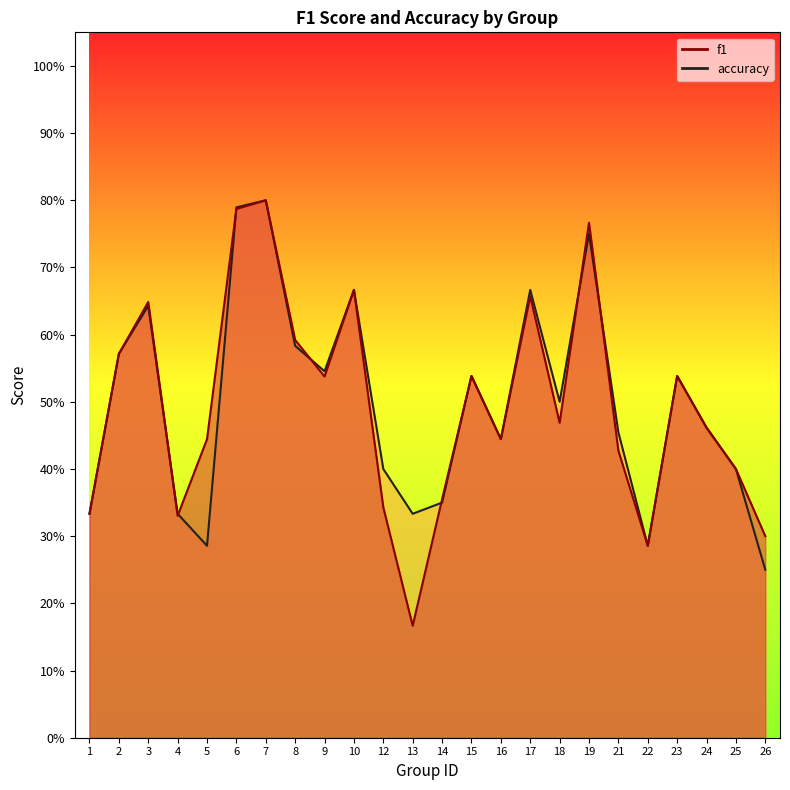

How many interior local peaks does the accuracy series have?

7